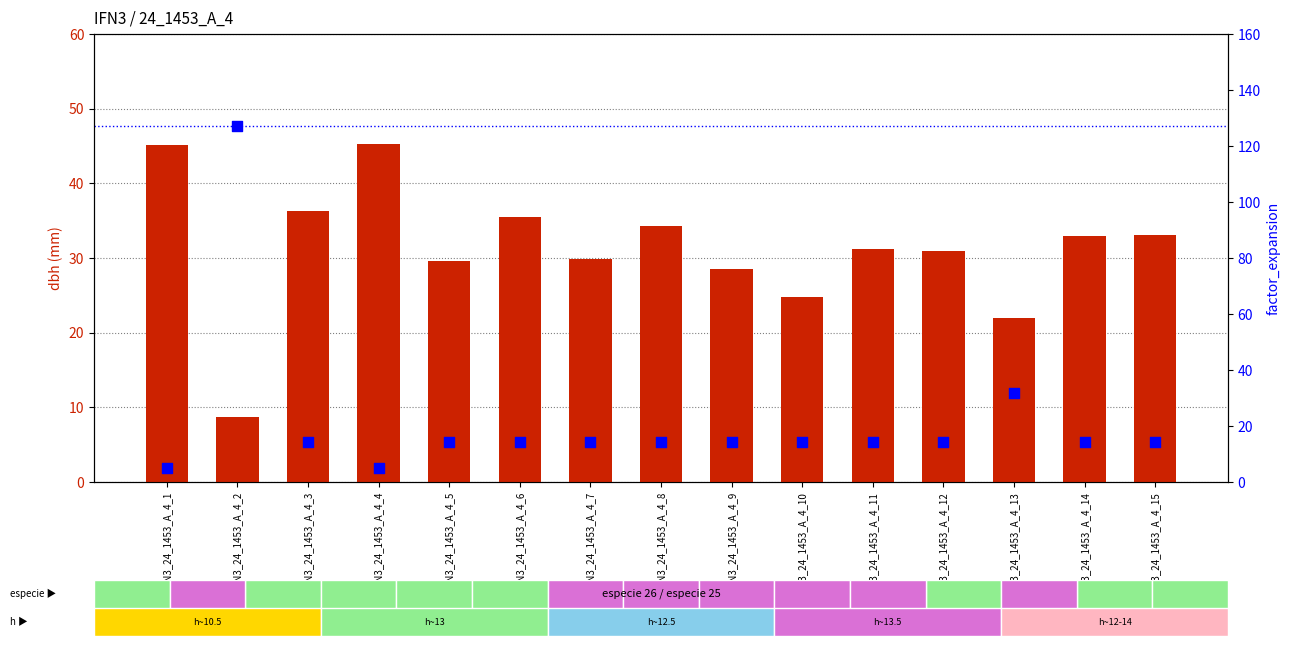

Which series reaches the maximum Y coordinate?

factor_expansion